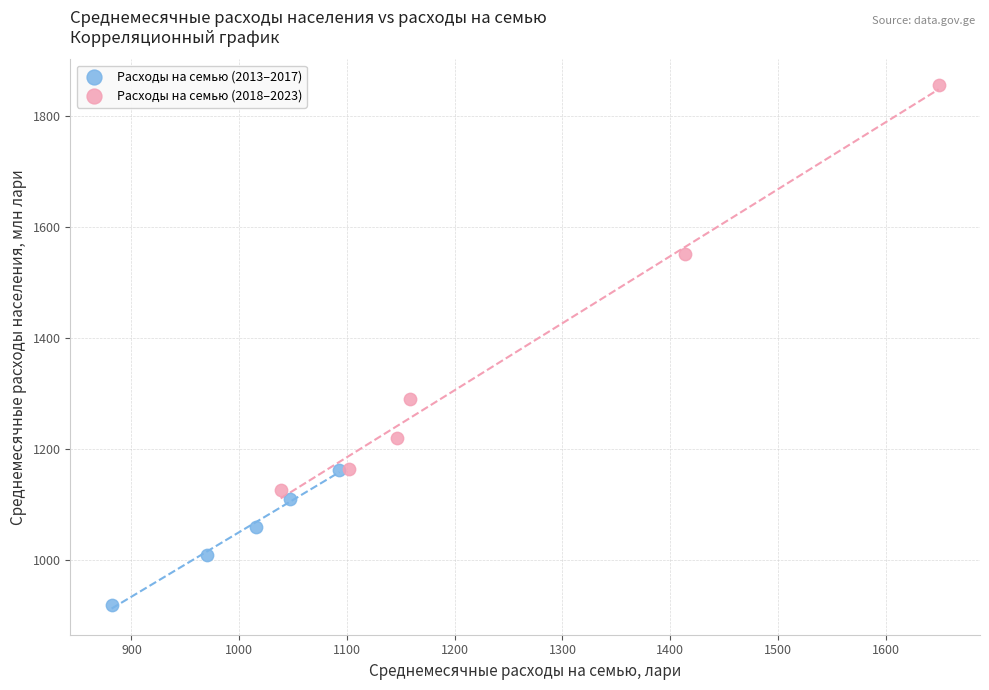

Which series reaches the minimum Y coordinate?

Расходы на семью (2013–2017)